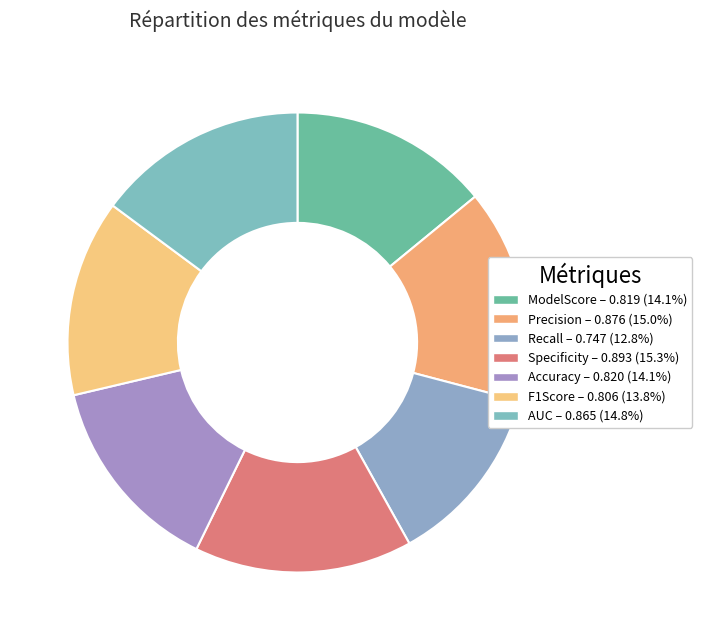

To the nearest percent, what portion does ModelScore represent?

14%